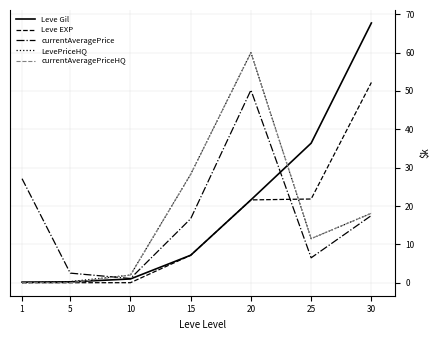

Which category has the highest value in the Leve EXP series?

30